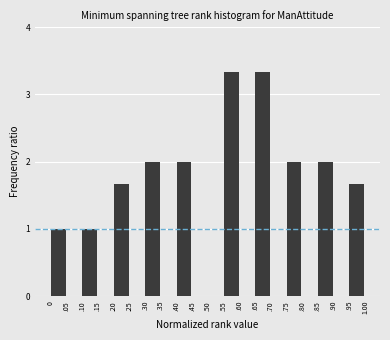

Reading left to right, what are all the values shown in this chart?

0=1.0	.05=0.0	.10=1.0	.15=0.0	.20=1.7	.25=0.0	.30=2.0	.35=0.0	.40=2.0	.45=0.0	.50=0.0	.55=3.3	.60=0.0	.65=3.3	.70=0.0	.75=2.0	.80=0.0	.85=2.0	.90=0.0	.95=1.7